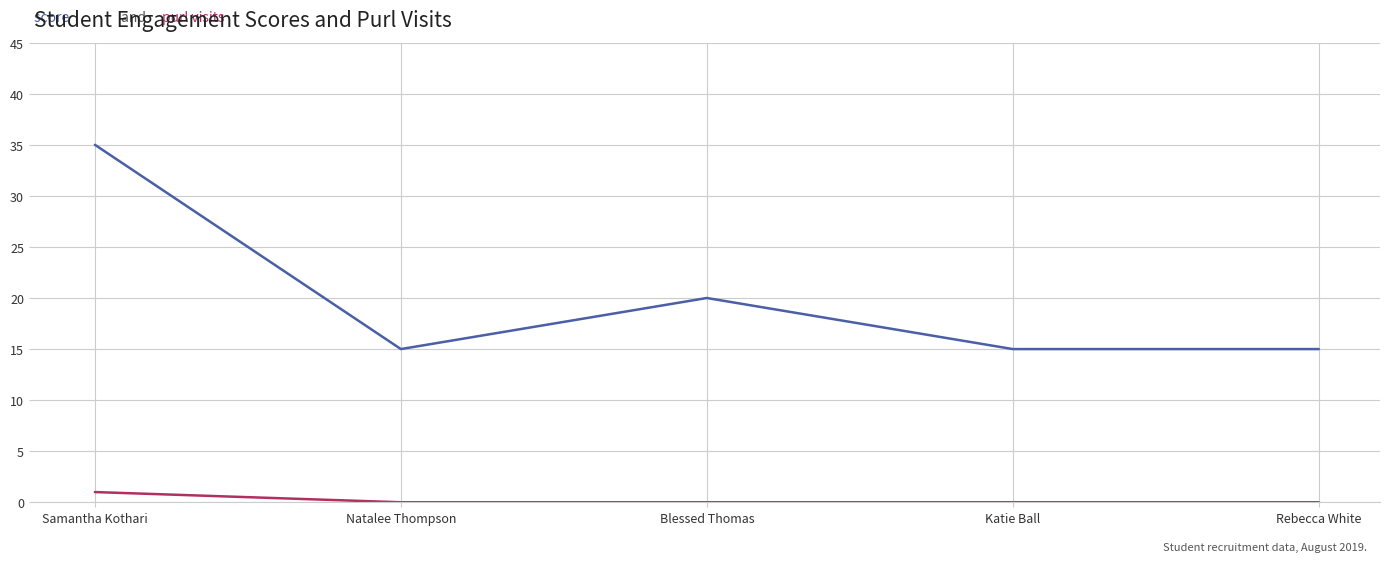

Which category has the highest value across all series?

Samantha Kothari